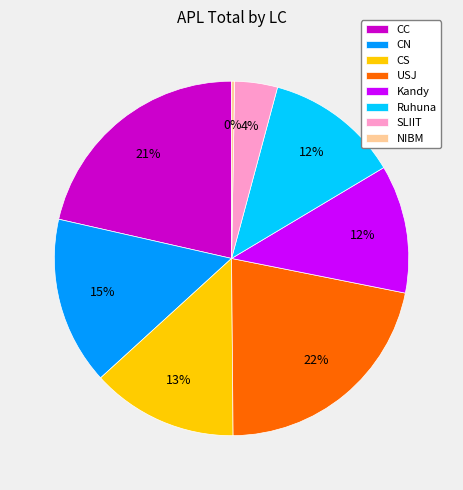

Do CN and USJ together represent more than half of the pie?

No